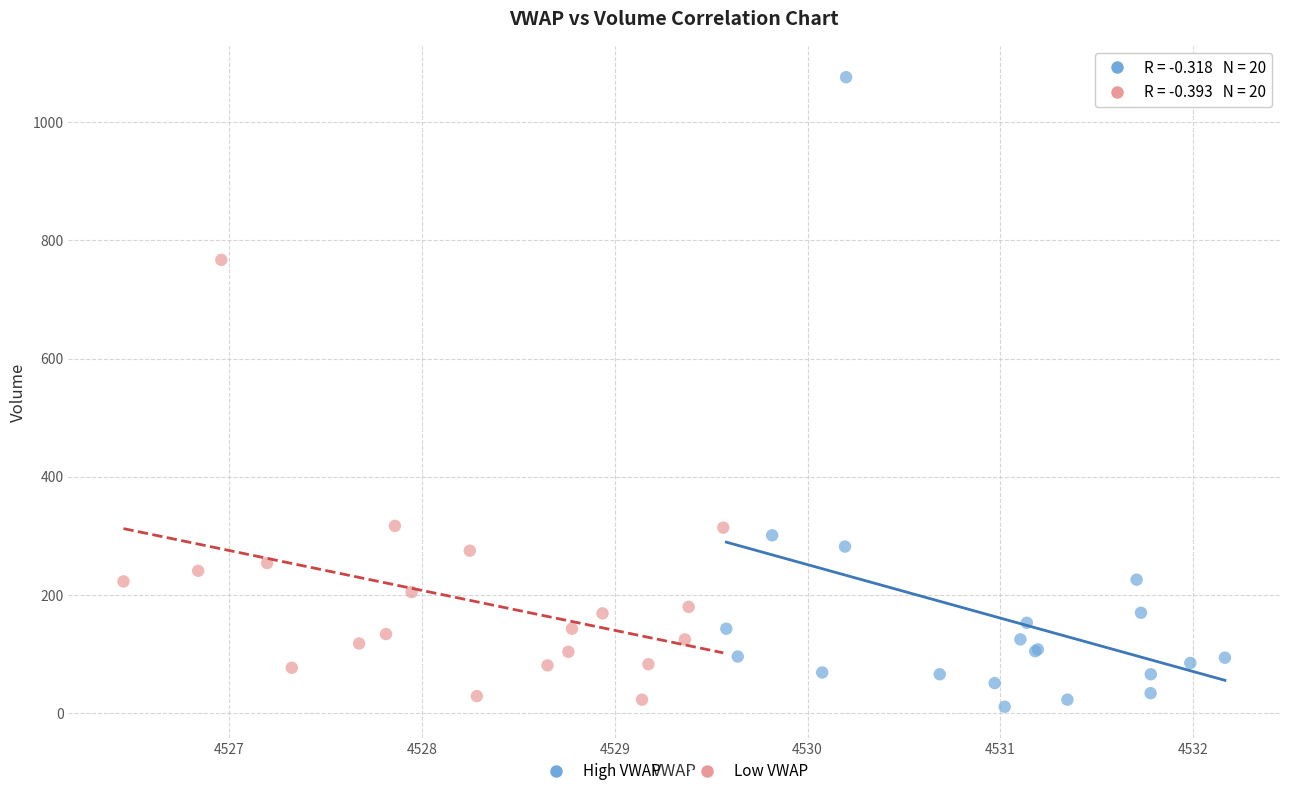

Which series has the widest spread of Y values?

High VWAP